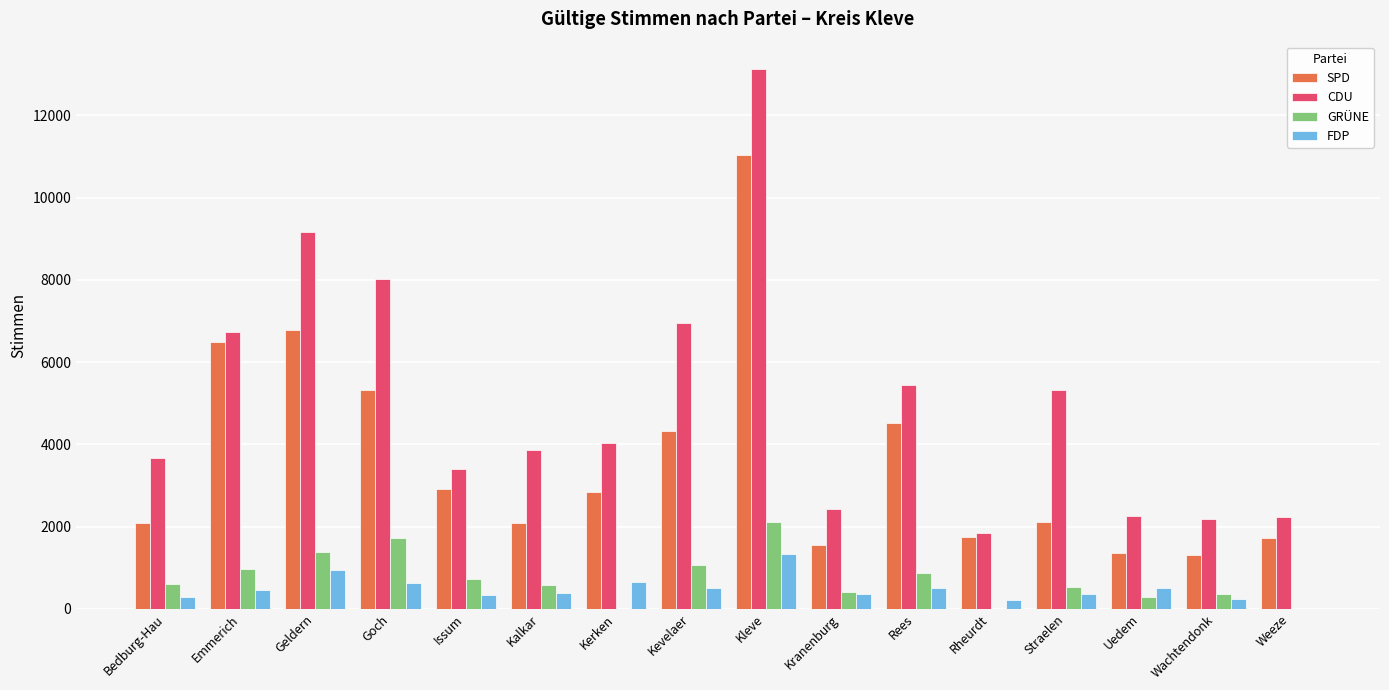

What value does the CDU series have at Kevelaer?

6937